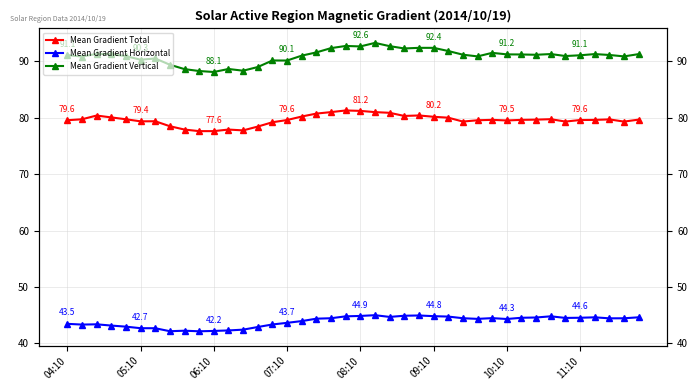

True or false: Mean Gradient Horizontal has a value of 45.0 at 24.

True